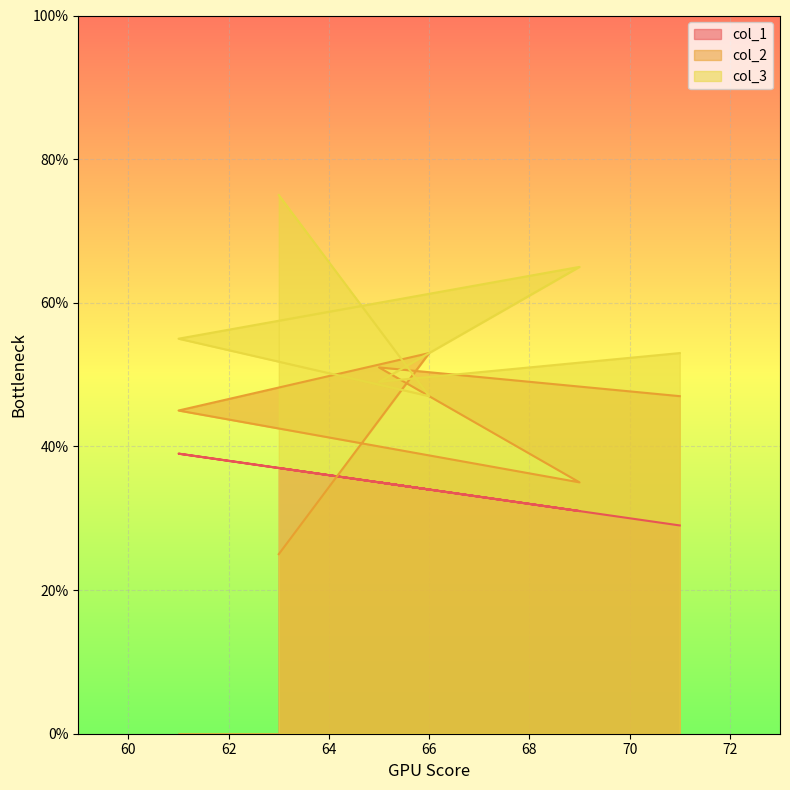

Reading left to right, transcribe all the data shown in this chart.

col_1: 37	34	39	31	35	29
col_2: 25	53	45	35	51	47
col_3: 75	47	55	65	49	53